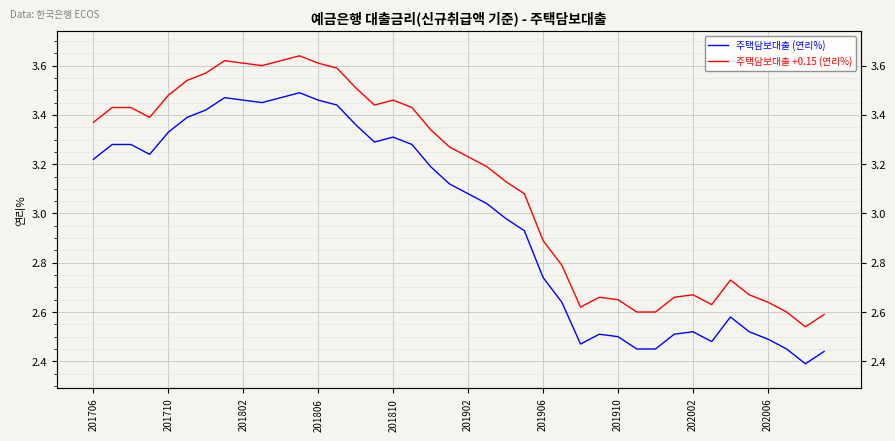

What is the maximum value shown in the chart?

3.6